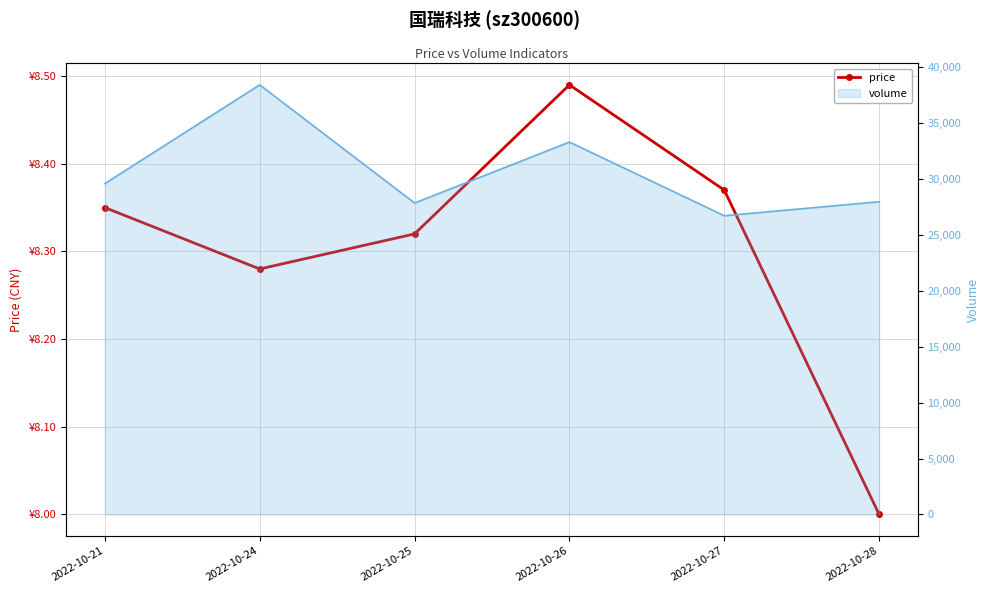

How many data points are above 8?

5